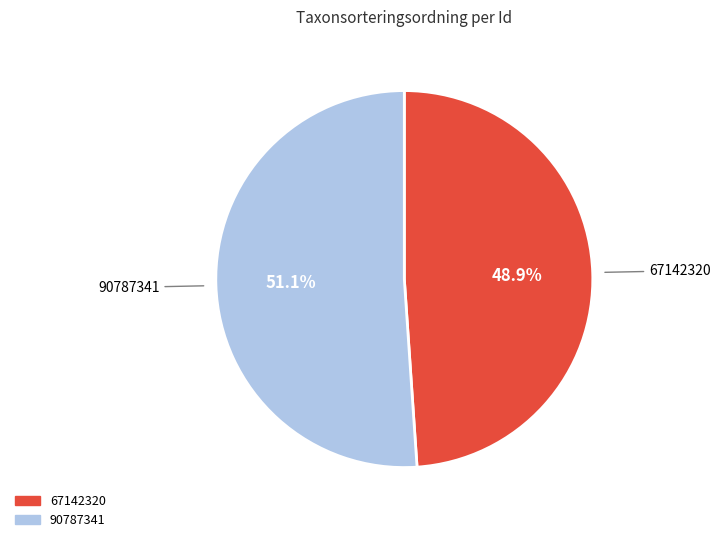

Which has a higher value, 90787341 or 67142320?

90787341